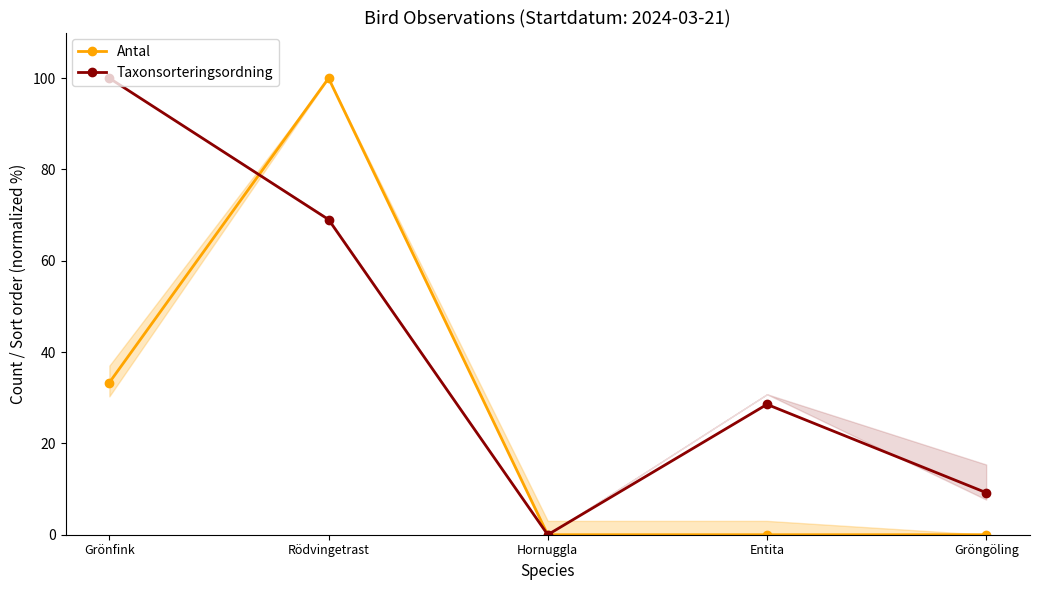

At which category does Taxonsorteringsordning reach its first local valley?

Hornuggla